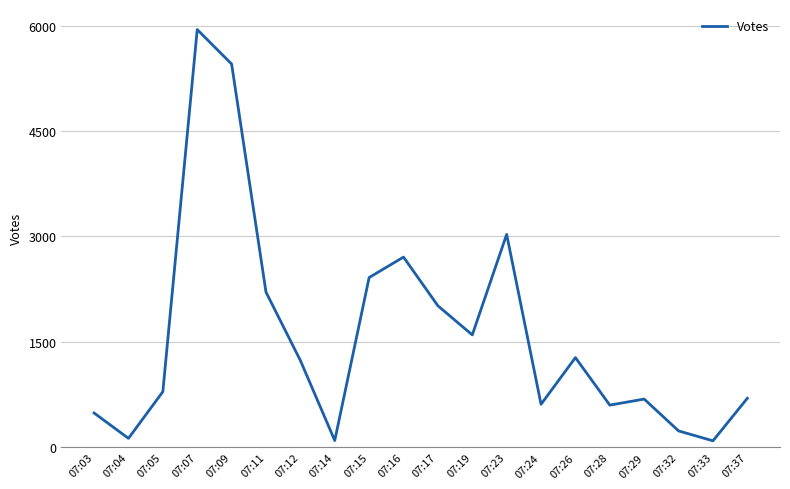

What is the difference between the maximum and minimum values?

5851